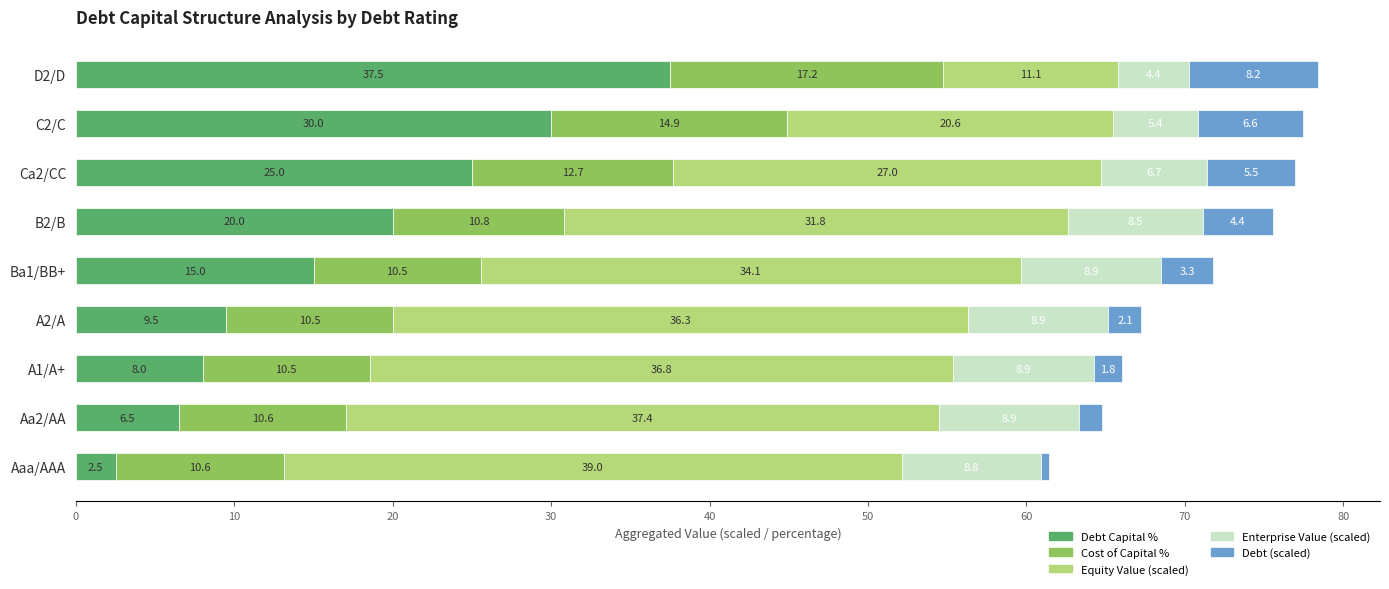

At which category is the sum across all series the highest?

D2/D